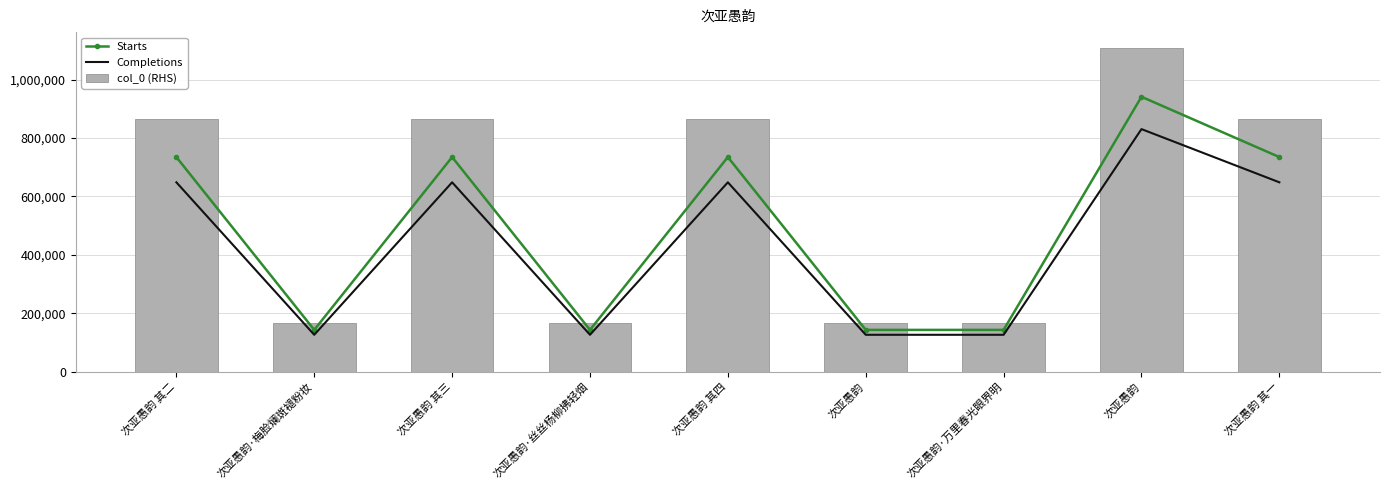

What is the spread (max minus min) of values at 次亚愚韵·万里春光眼界明?

42011.2